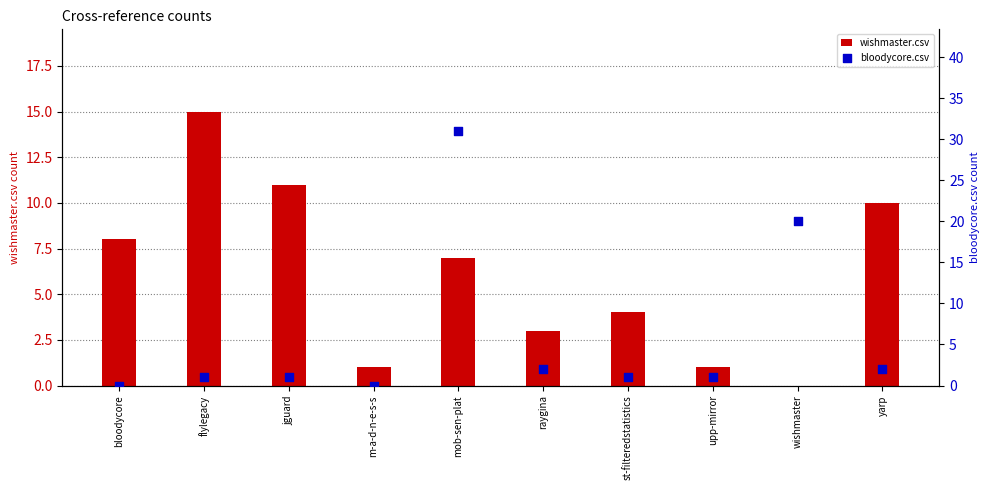

Which series contains the highest Y value?

bloodycore.csv